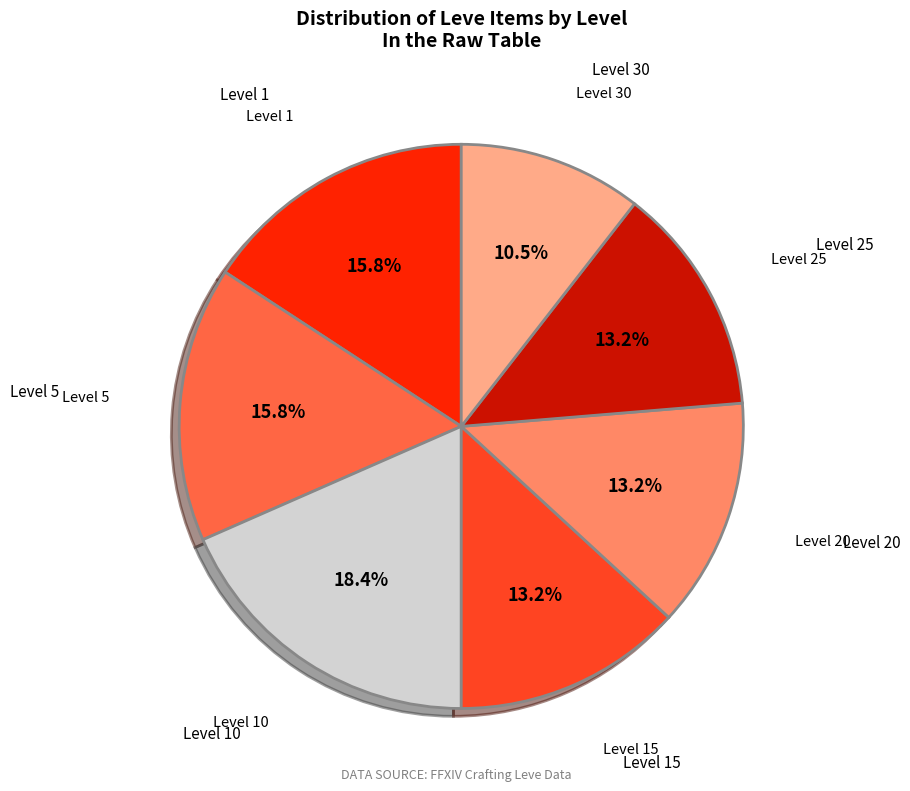

Is there a majority slice in this chart?

No